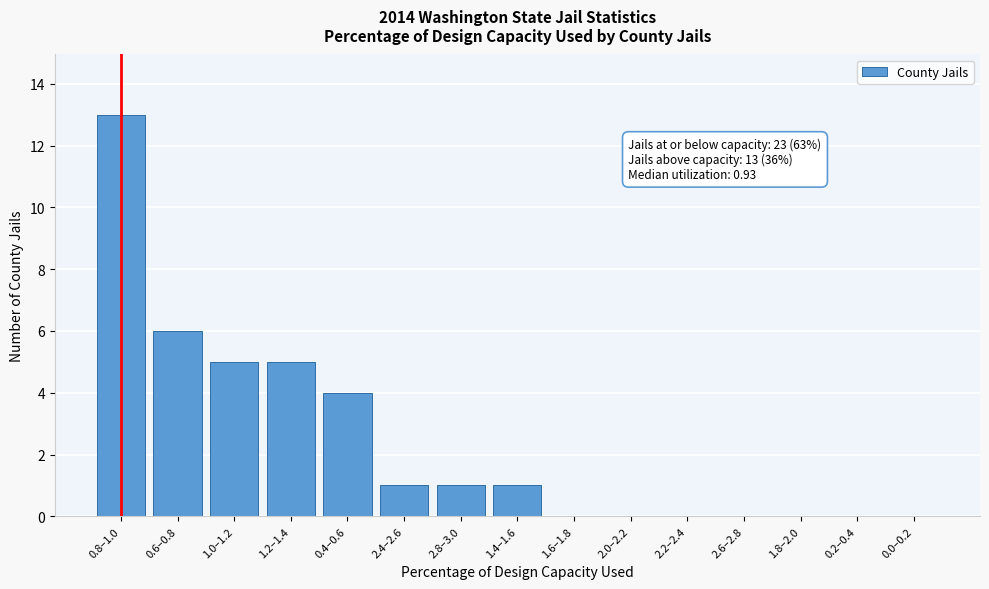

Reading left to right, transcribe all the data shown in this chart.

0.8–1.0=13	0.6–0.8=6	1.0–1.2=5	1.2–1.4=5	0.4–0.6=4	2.4–2.6=1	2.8–3.0=1	1.4–1.6=1	1.6–1.8=0	2.0–2.2=0	2.2–2.4=0	2.6–2.8=0	1.8–2.0=0	0.2–0.4=0	0.0–0.2=0